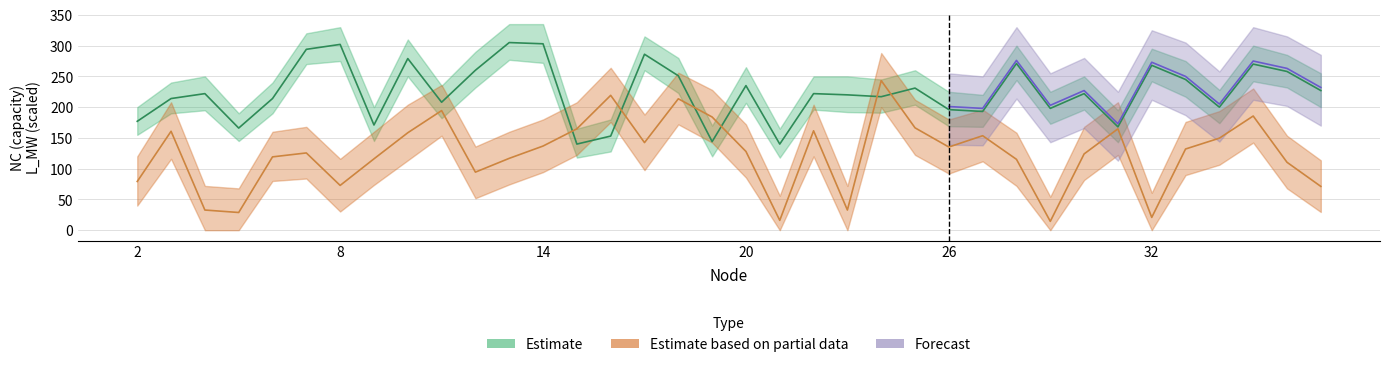

What is the difference between the NC_upper values at 7 and 17?

5.0